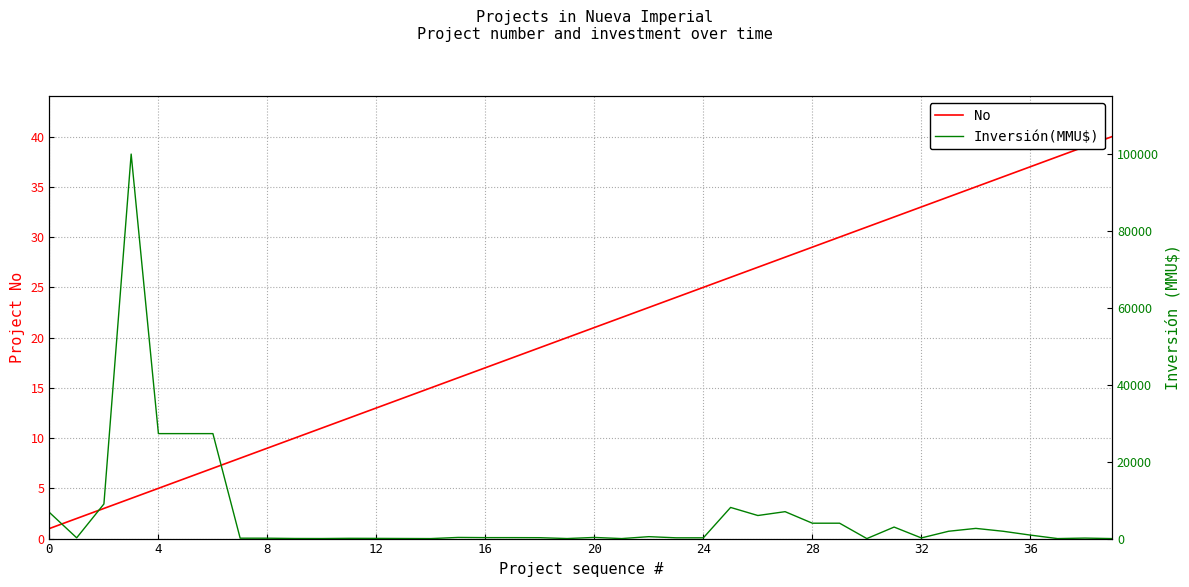

True or false: Inversión(MMU$) has a value of 354 at 17.

False